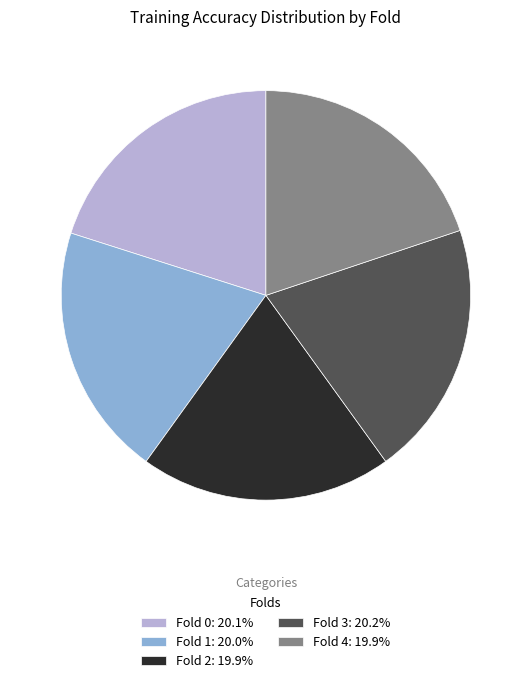

Is there a majority slice in this chart?

No